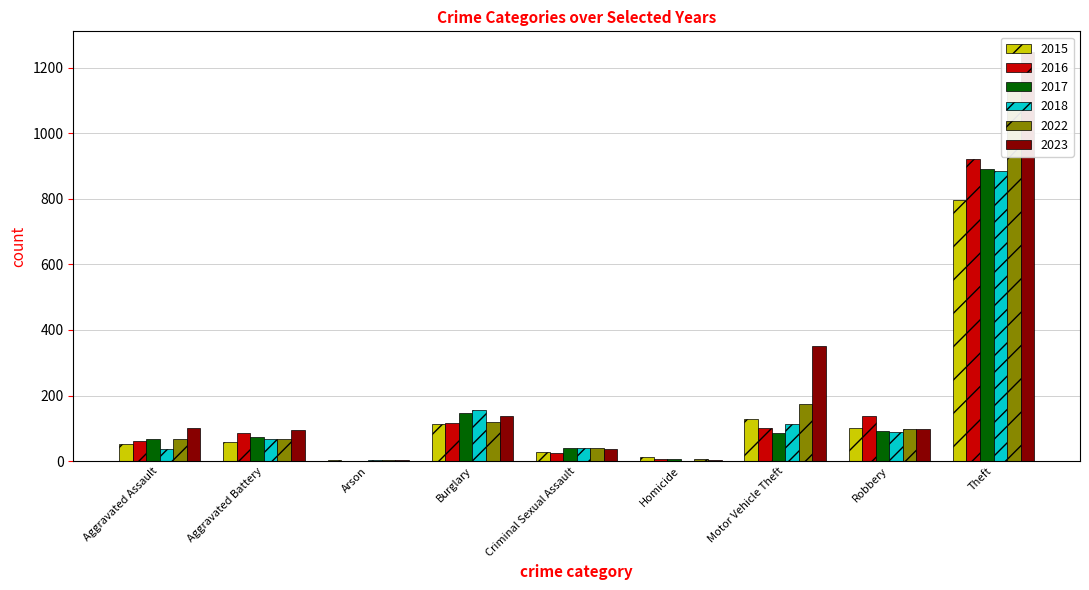

True or false: 2023 has a value of 1 at Homicide.

False